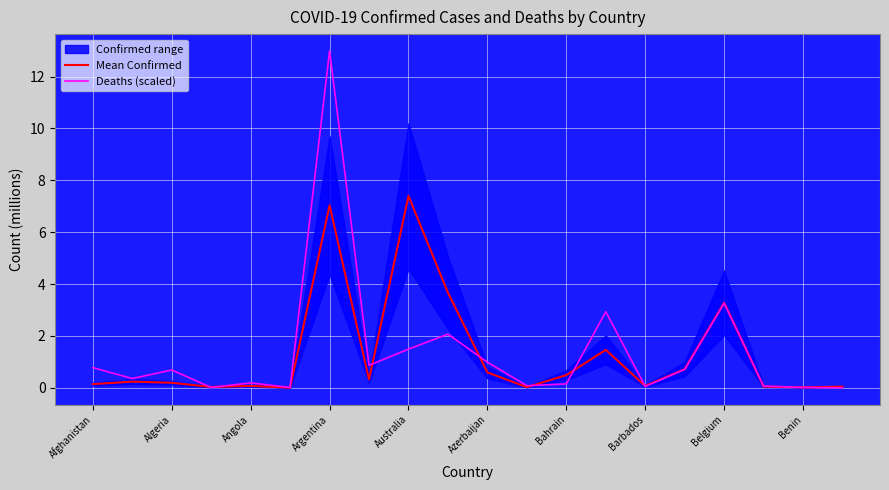

The value of Deaths (scaled) at Argentina is 21.6. True or false?

False